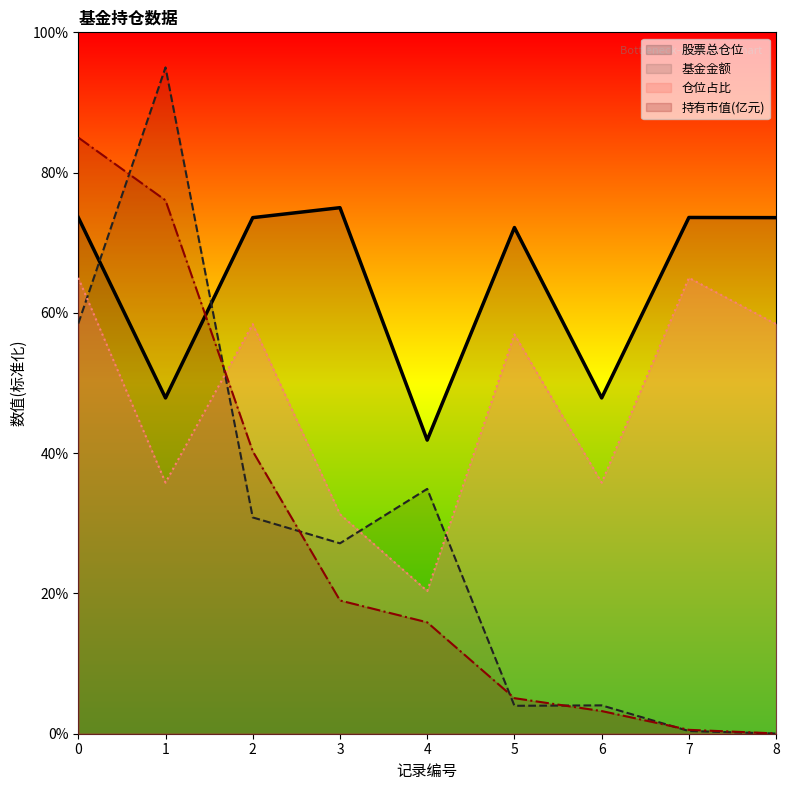

How many interior local valleys does the 股票总仓位 series have?

3